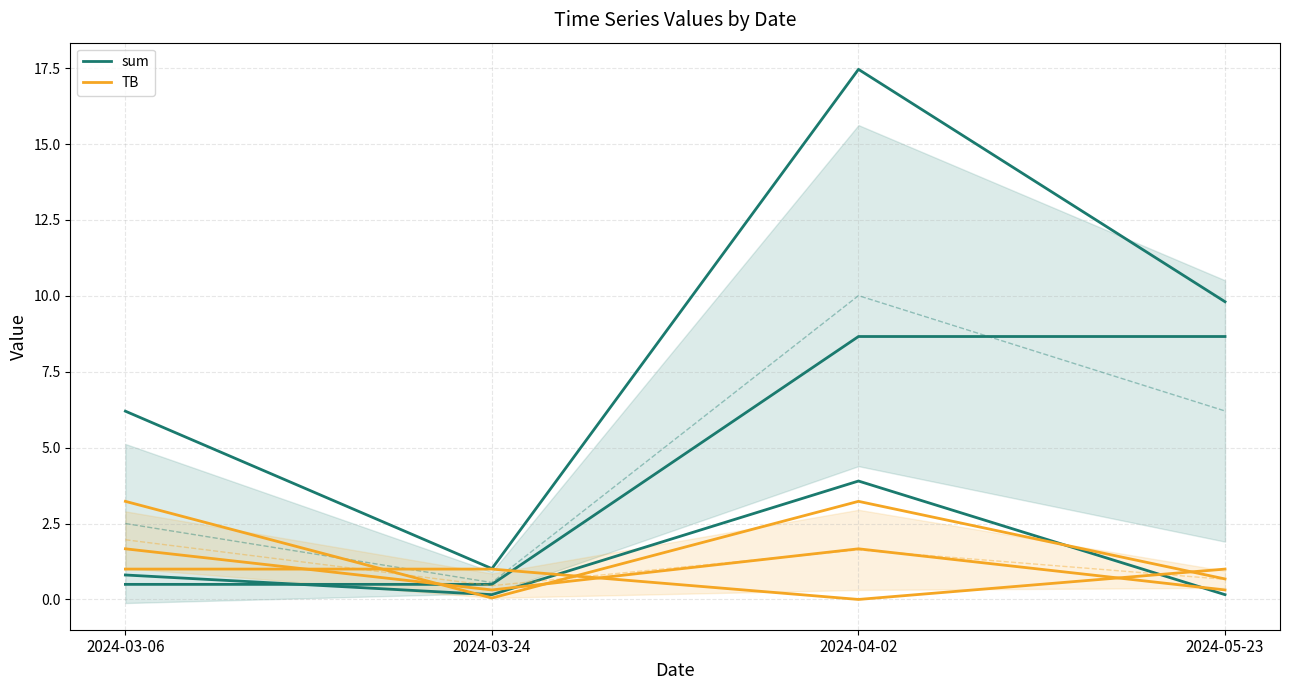

Is this an area chart (filled region under the line)?

No